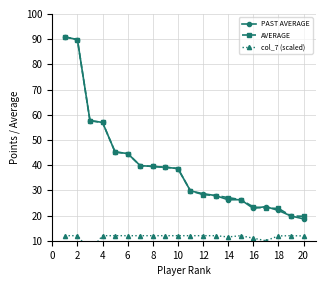

What is the lowest value of the AVERAGE series?

19.7